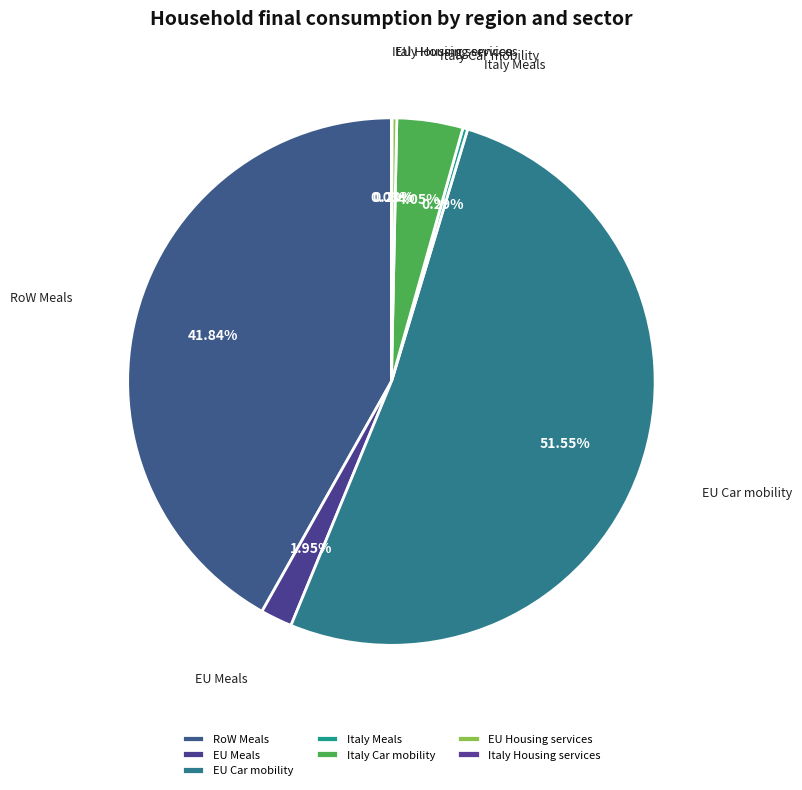

Does EU Car mobility represent more than half of the total?

Yes